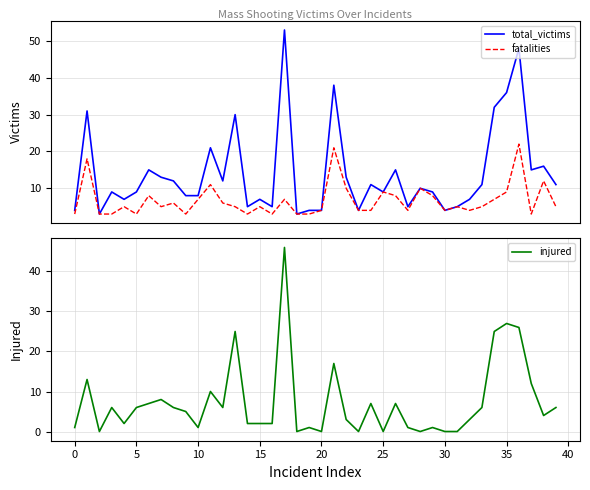

What is the minimum value for total_victims?

3